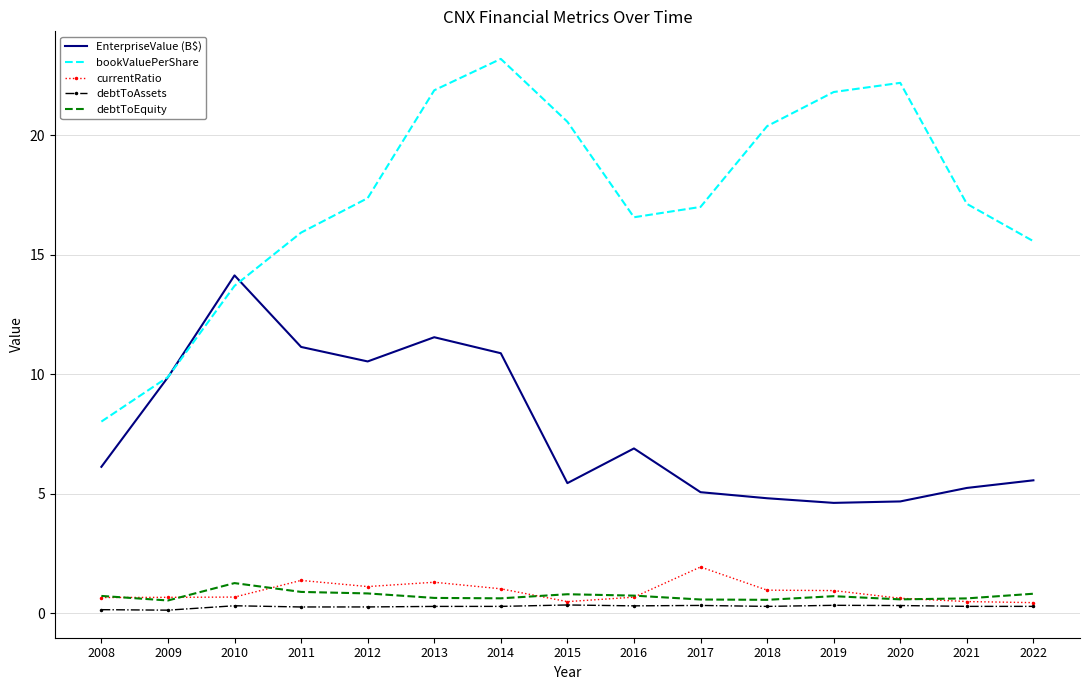

True or false: bookValuePerShare and EnterpriseValue (B$) intersect in this chart.

True